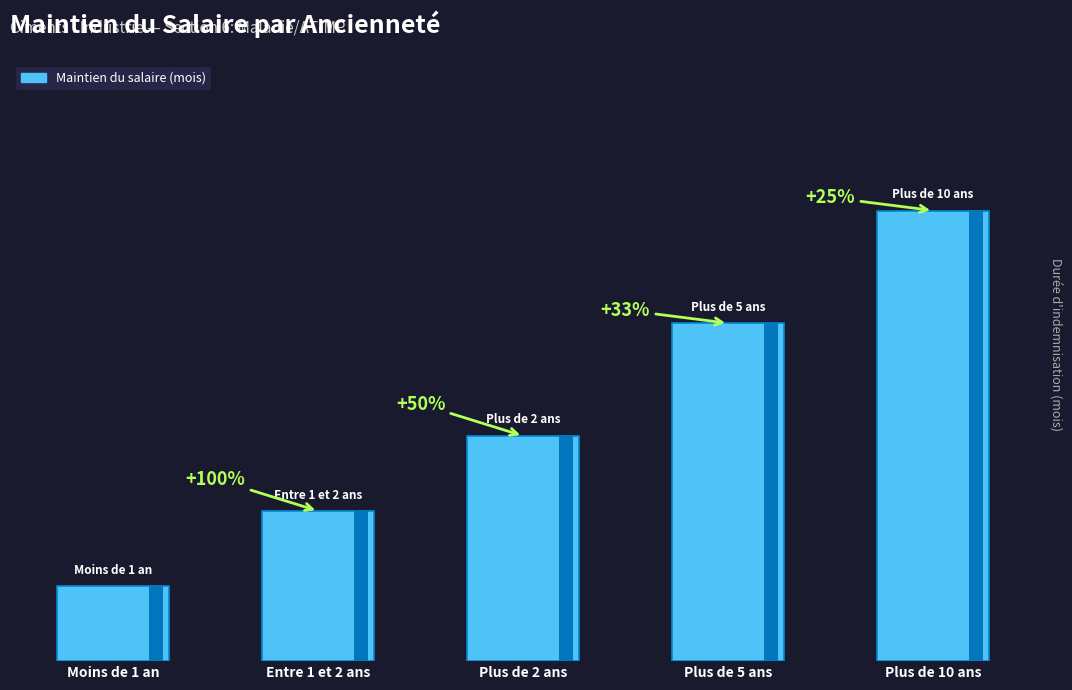

What is the value of the 5th bar from the left?

12